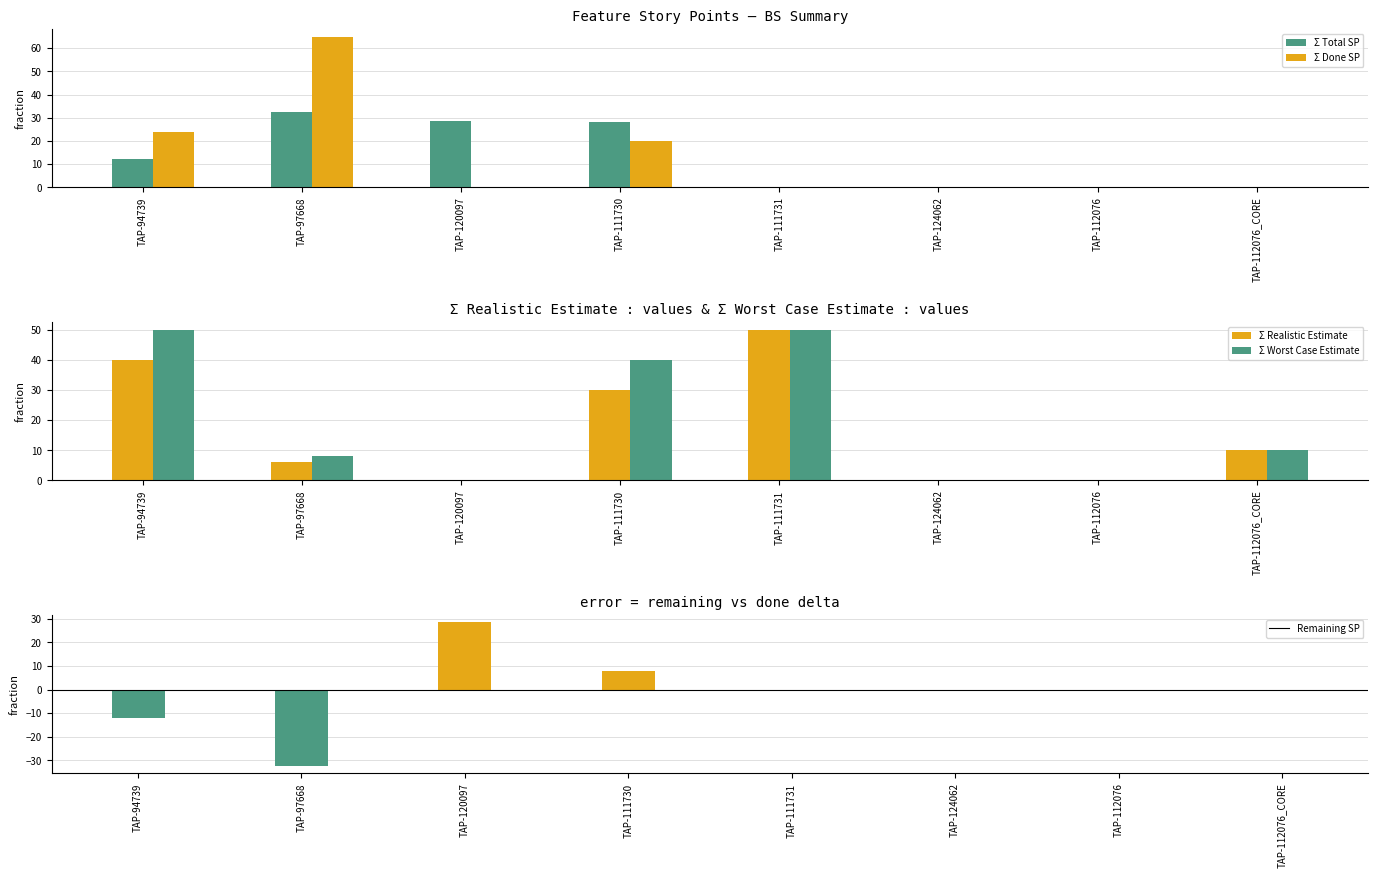

What is the label of the 6th bar from the right?

TAP-120097